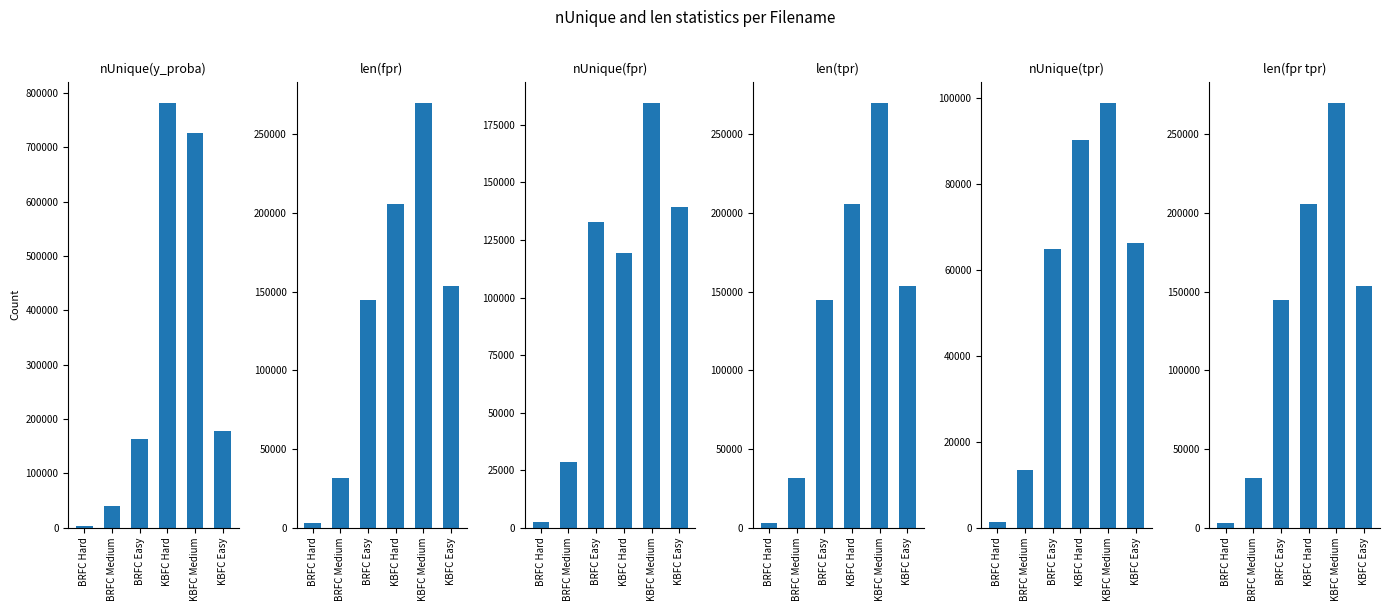

The value of len(tpr) at BRFC Hard is 4850. True or false?

False